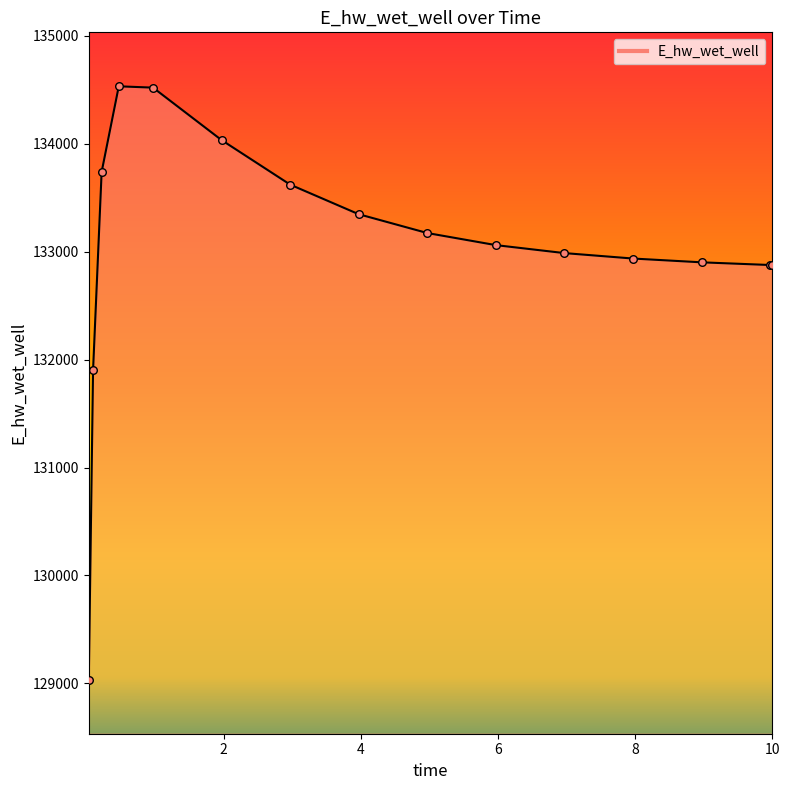

What is the smallest value displayed?

129034.3